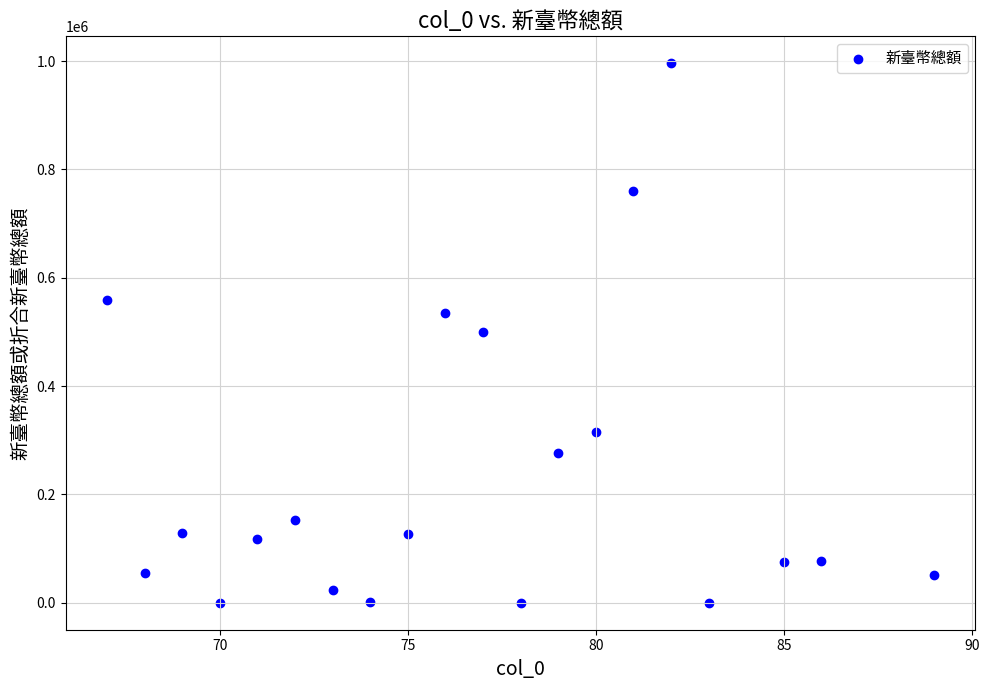

What is the range of Y values (max minus min)?

995958